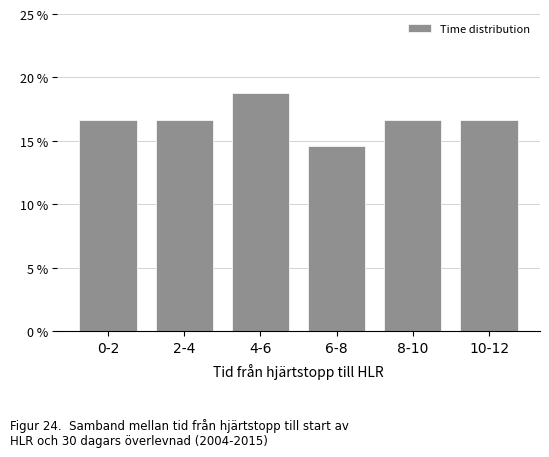

Reading right to left, transcribe all the data shown in this chart.

16.7	16.7	14.6	18.8	16.7	16.7